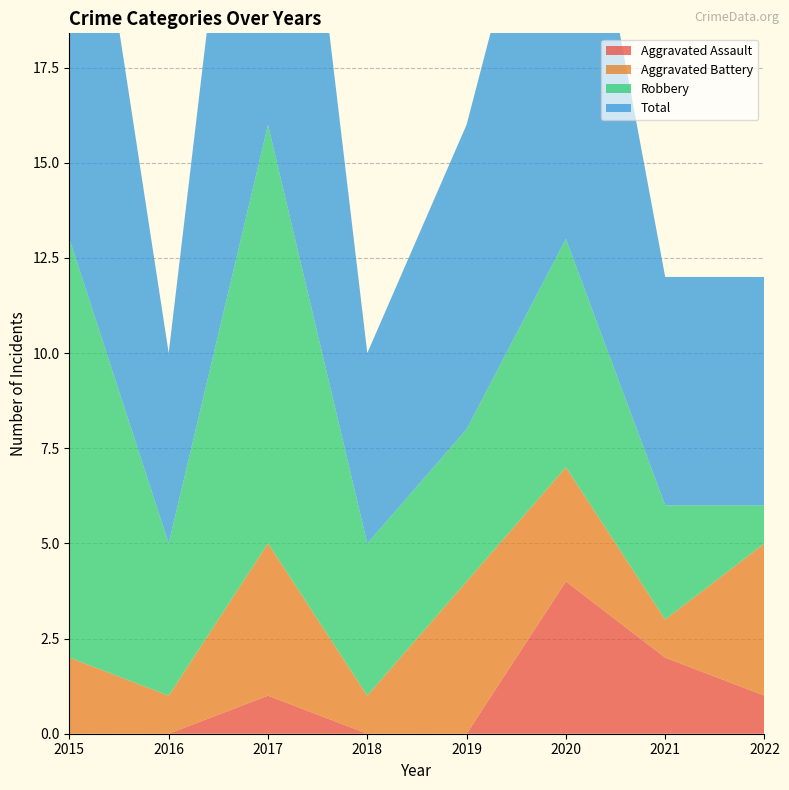

Reading right to left, transcribe all the data shown in this chart.

Aggravated Assault: 2022=1	2021=2	2020=4	2019=0	2018=0	2017=1	2016=0	2015=0
Aggravated Battery: 2022=4	2021=1	2020=3	2019=4	2018=1	2017=4	2016=1	2015=2
Robbery: 2022=1	2021=3	2020=6	2019=4	2018=4	2017=11	2016=4	2015=11
Total: 2022=6	2021=6	2020=13	2019=8	2018=5	2017=16	2016=5	2015=14